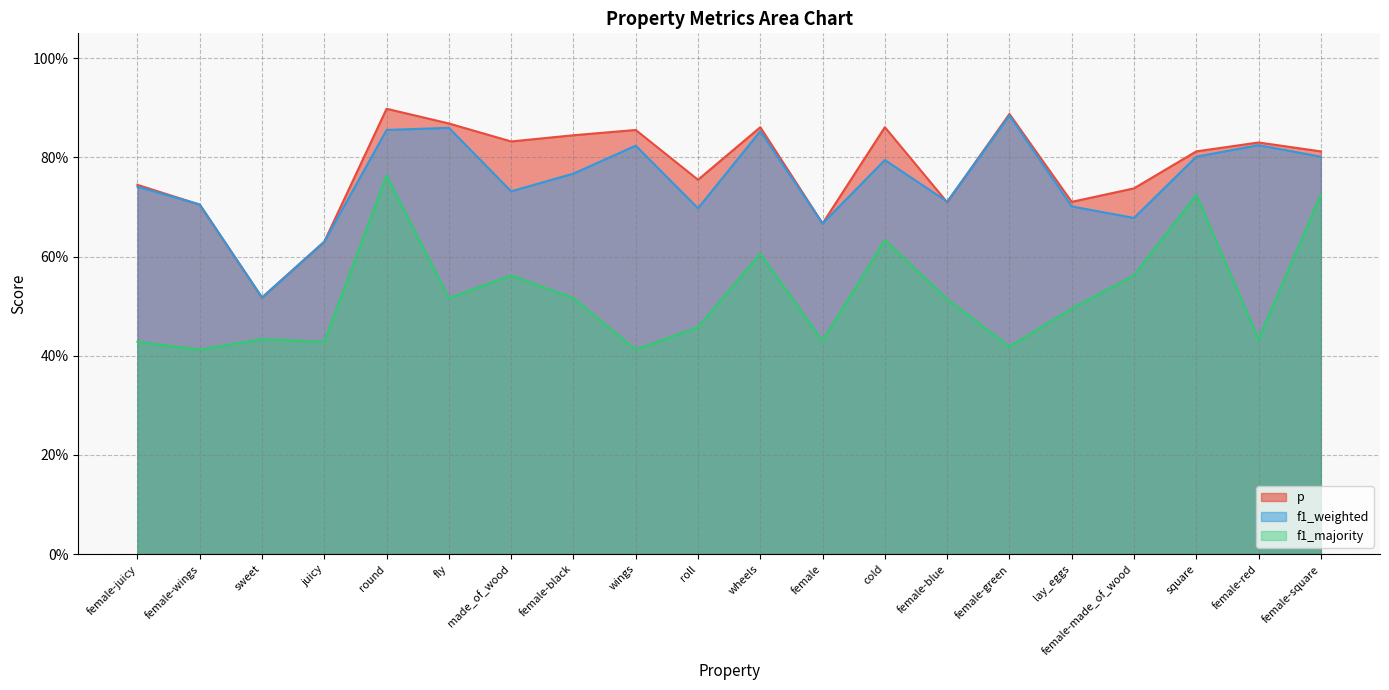

Is the value of p at female greater than the value of f1_majority at square?

No